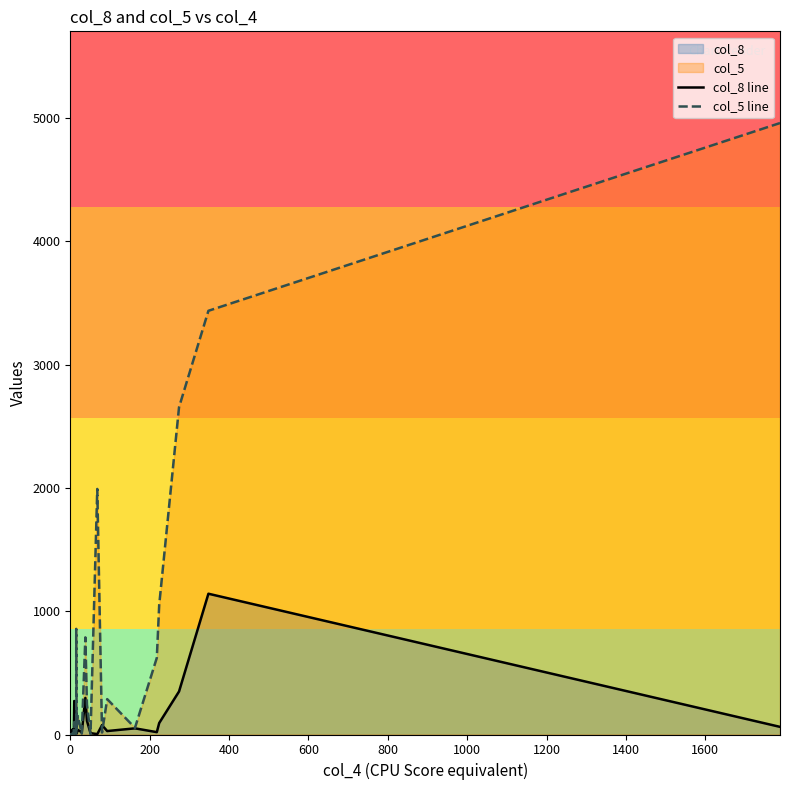

What position from the left is 1200?

7